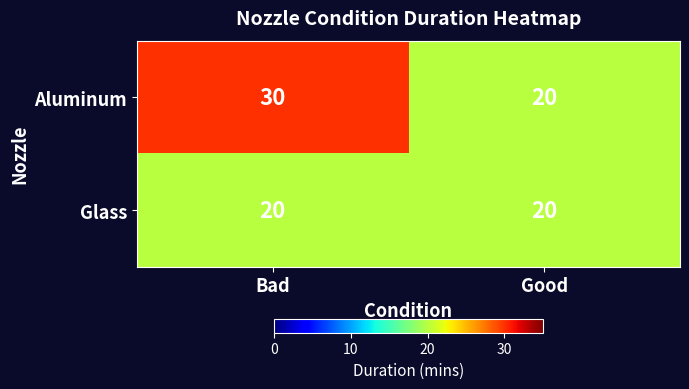

What is the average value of the Glass series?

20